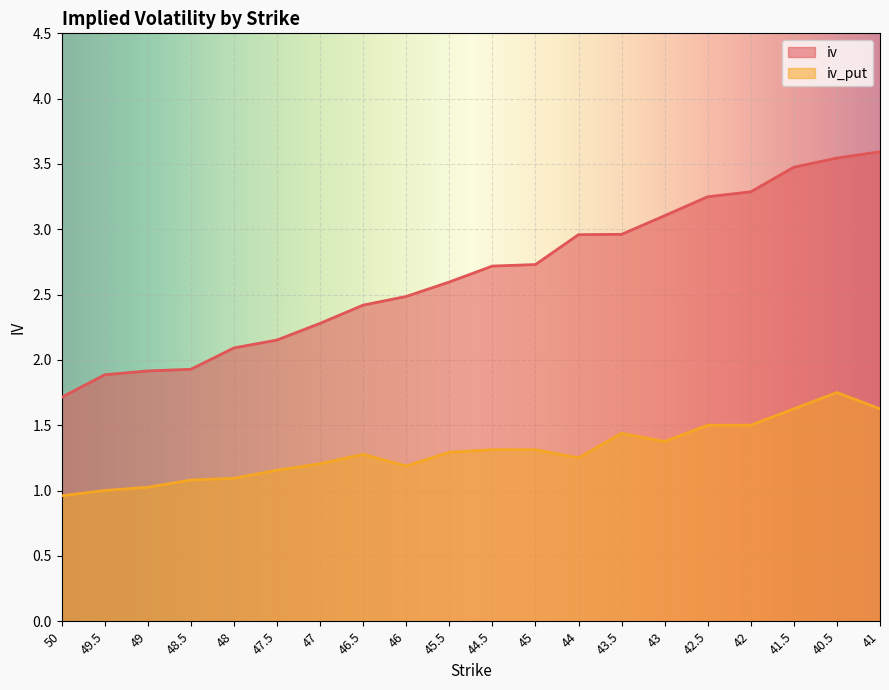

What is the difference between the maximum and second lowest values in the iv_put series?

0.8